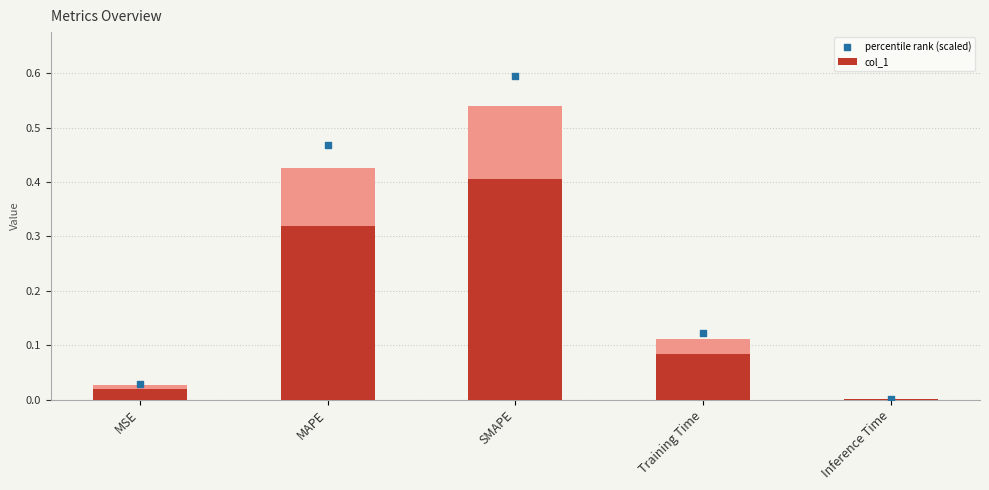

Which series reaches the maximum Y coordinate?

percentile rank (scaled)